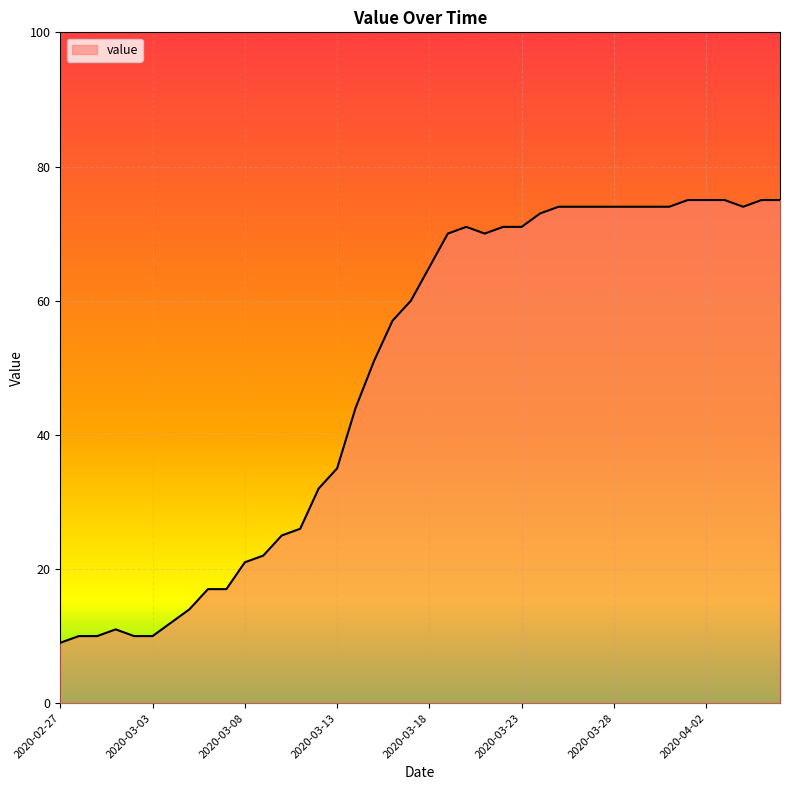

What is the minimum value shown in the chart?

9